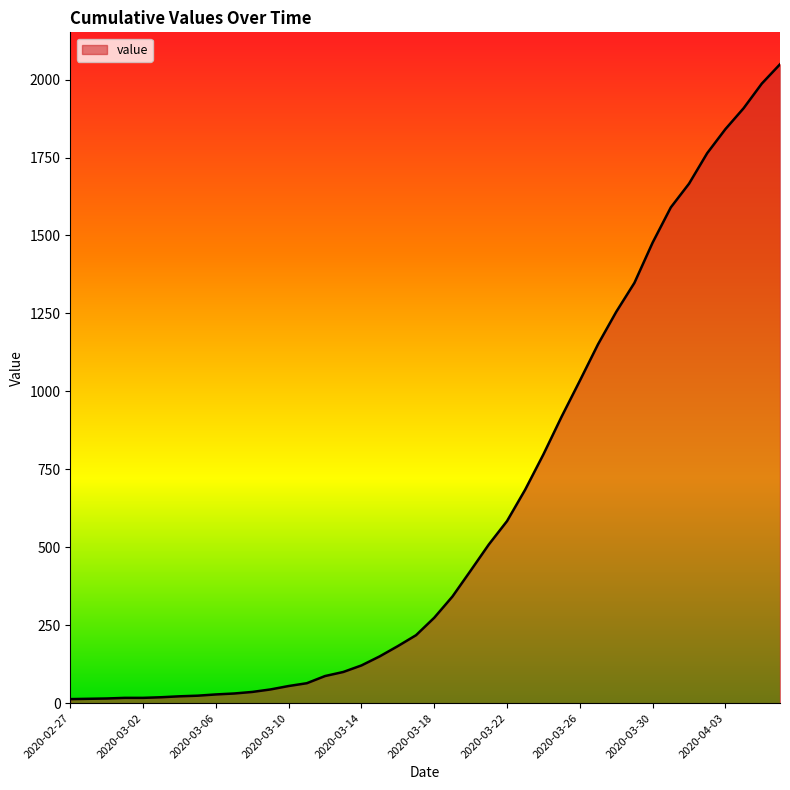

What is the maximum value shown in the chart?

2049